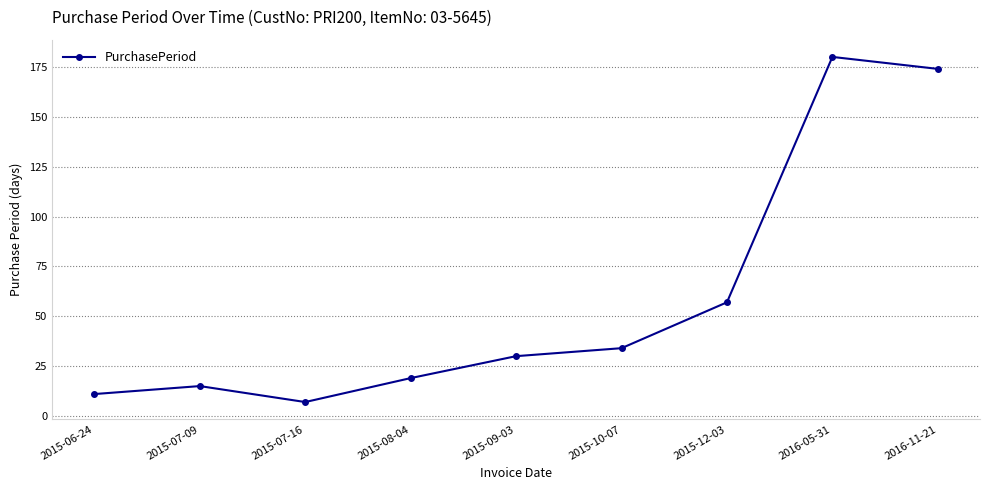

List the labels in order of value, smallest first.

2015-07-16, 2015-06-24, 2015-07-09, 2015-08-04, 2015-09-03, 2015-10-07, 2015-12-03, 2016-11-21, 2016-05-31